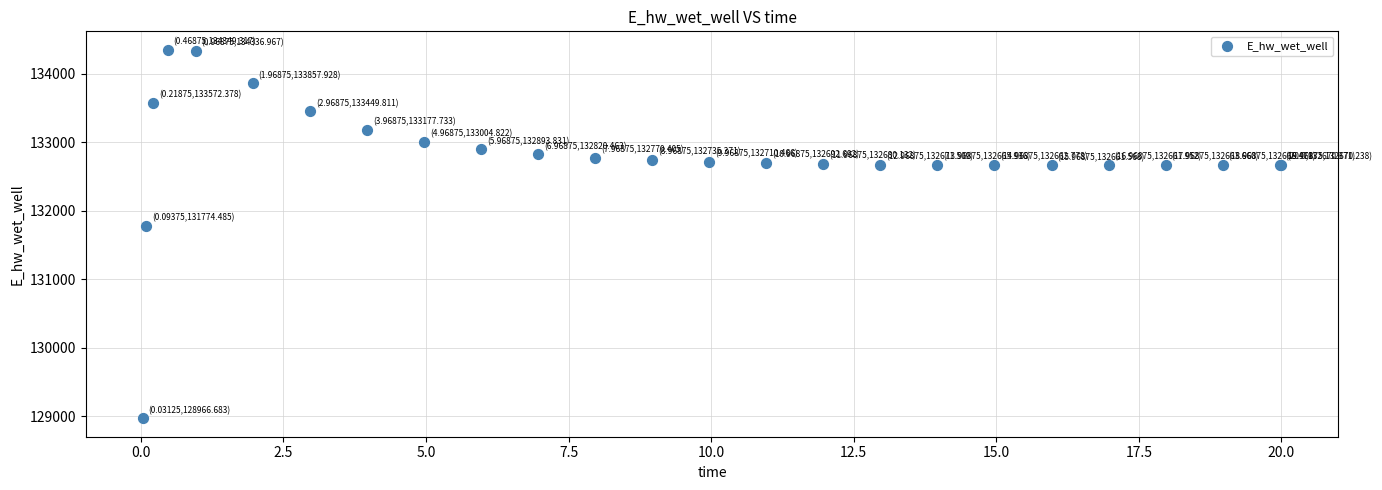

What Y value in the scatter plot is closest to 131657?

131774.5